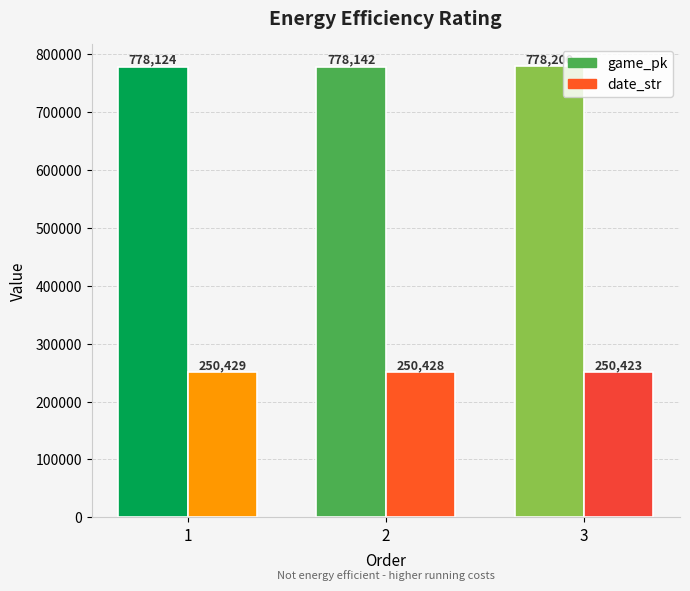

What are all the series names shown in the legend?

game_pk, date_str